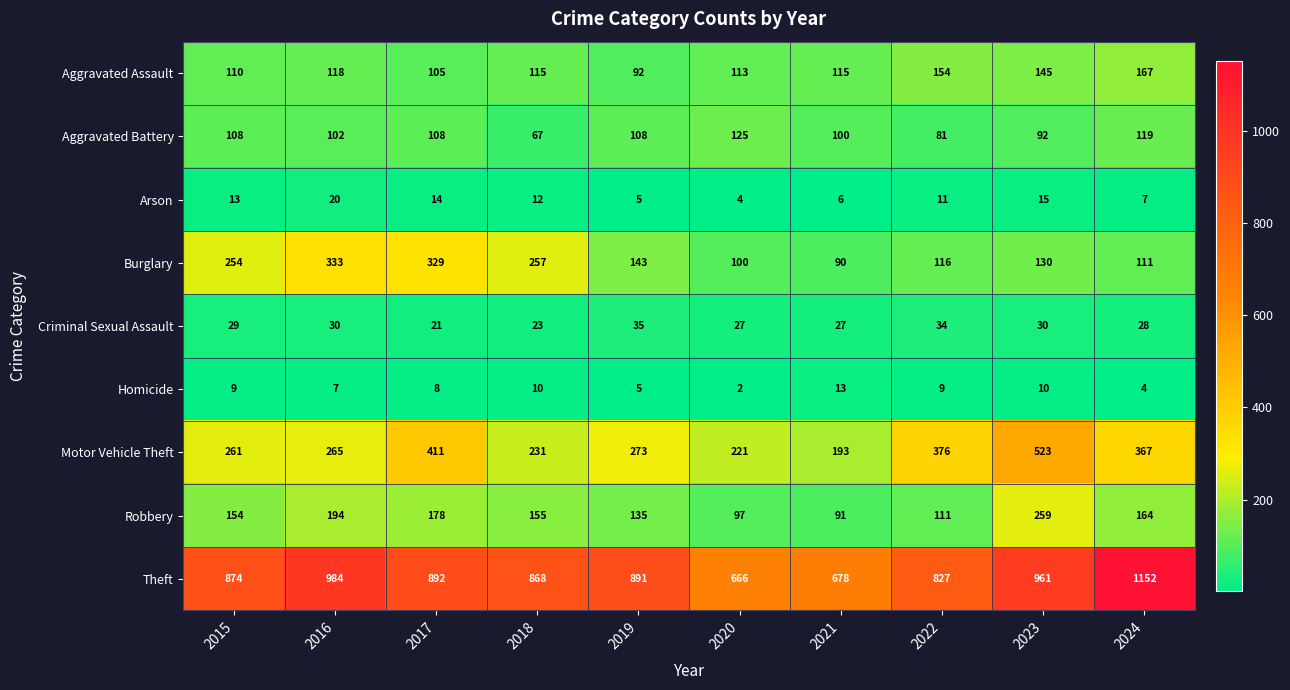

The value of Theft at 2016 is 984. True or false?

True